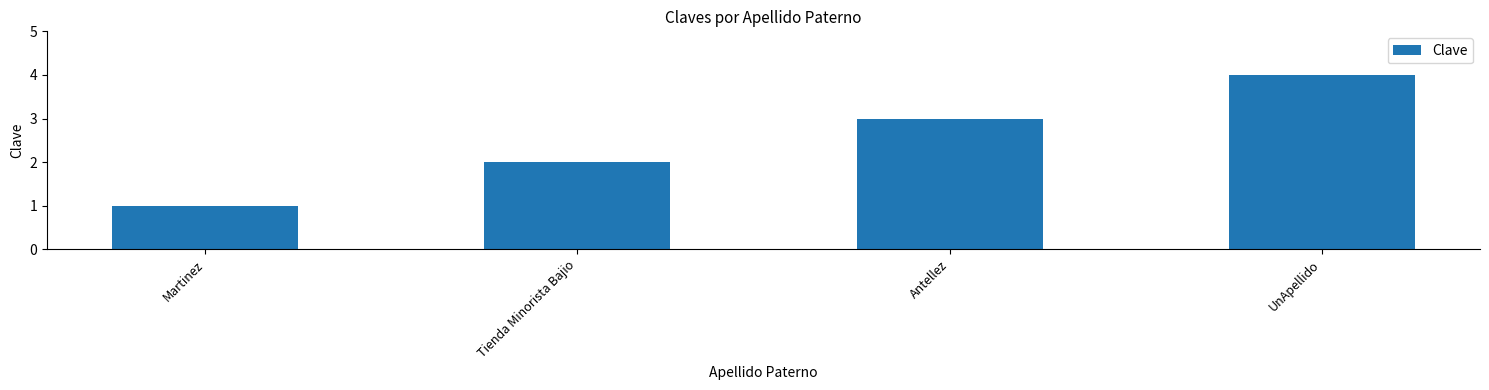

What is the minimum value shown in the chart?

1